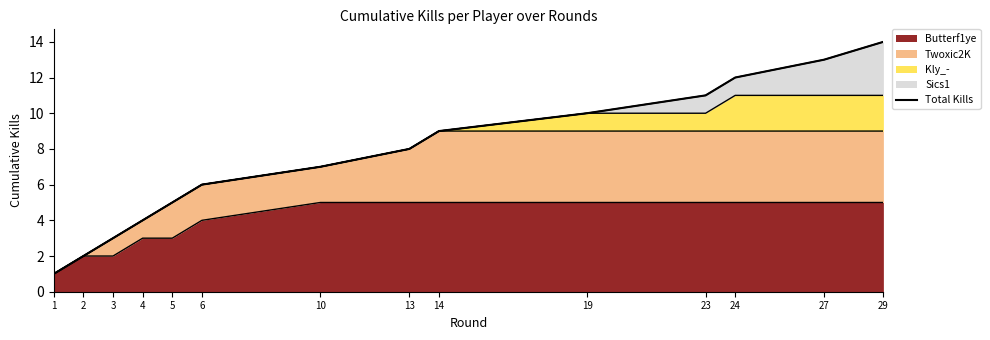

What is the difference between the values at 5 and 13?

3